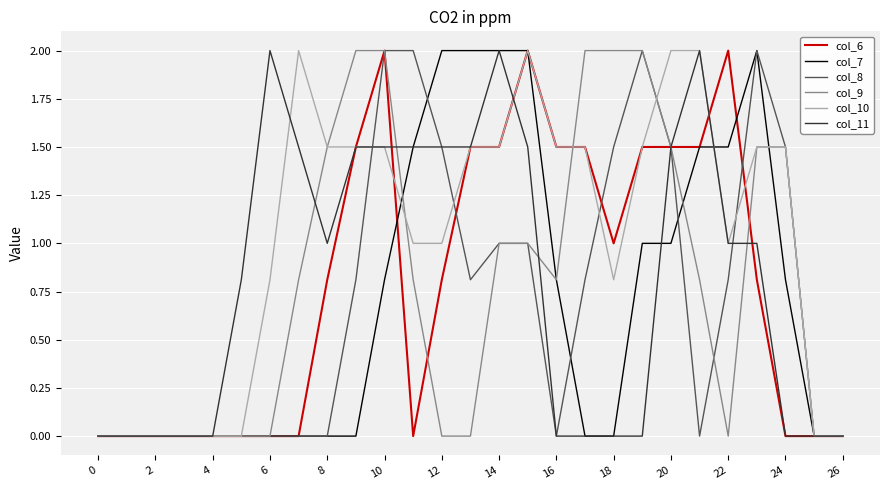

What is the highest value of the col_8 series?

2.0